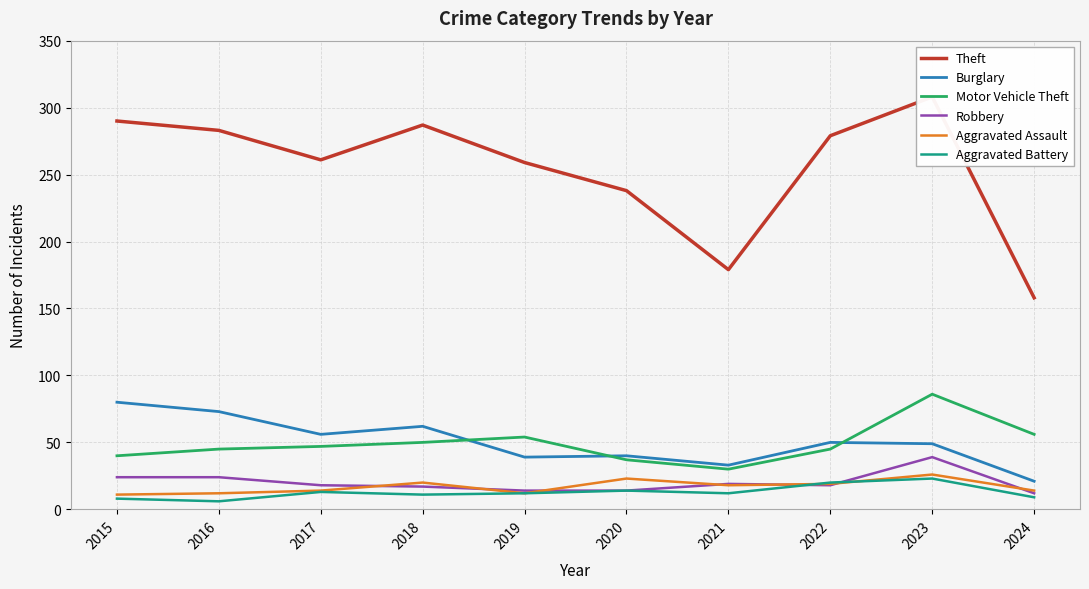

The value of Theft at 2022 is 145. True or false?

False